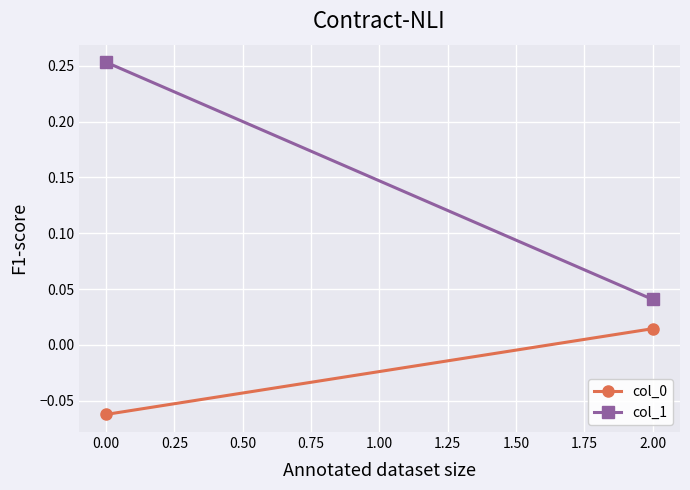

Rank the series at 0.00 from lowest to highest value.

col_0, col_1